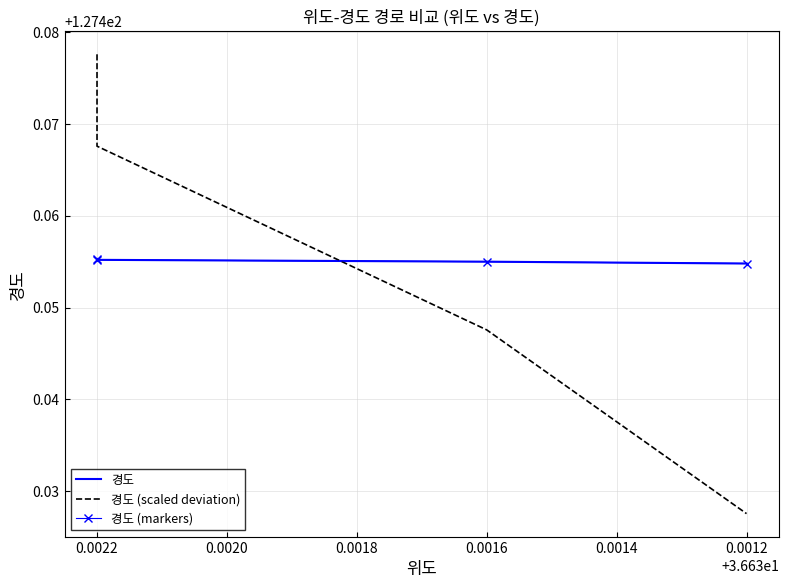

How many times do 경도 (scaled deviation) and 경도 cross each other?

1